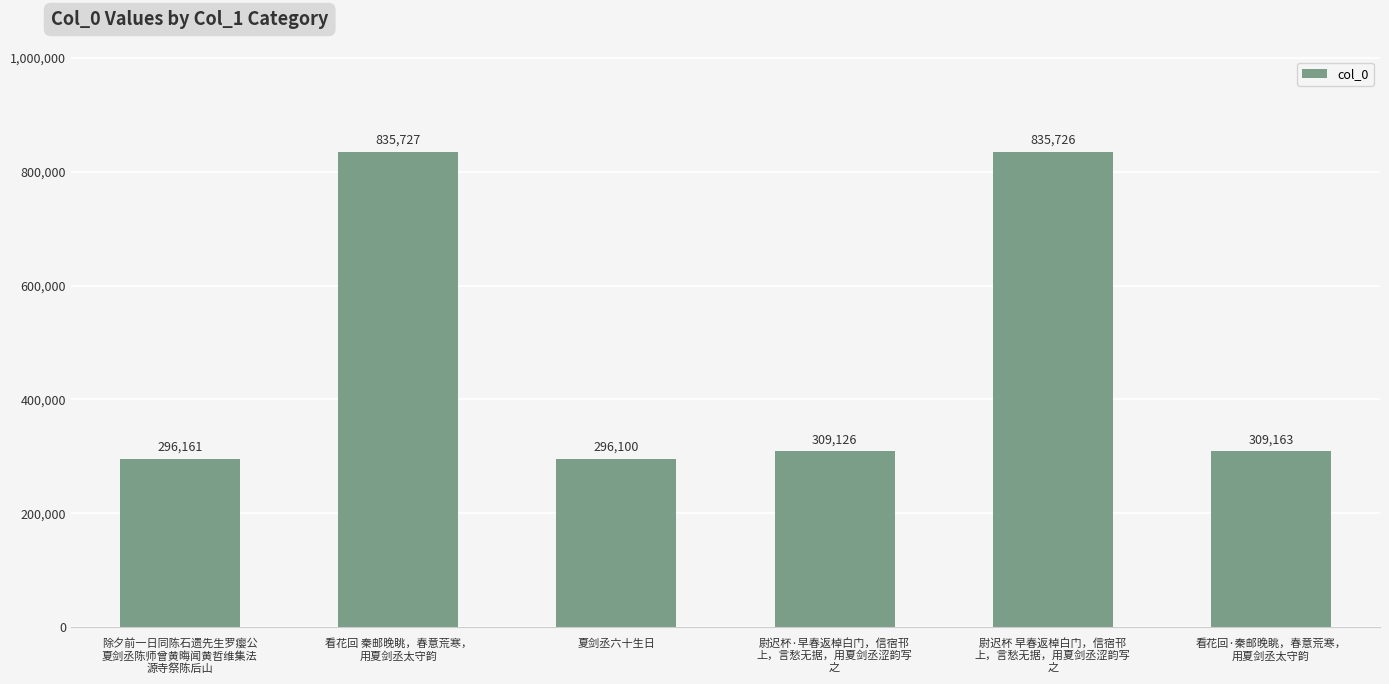

Count the number of categories in the chart.

6